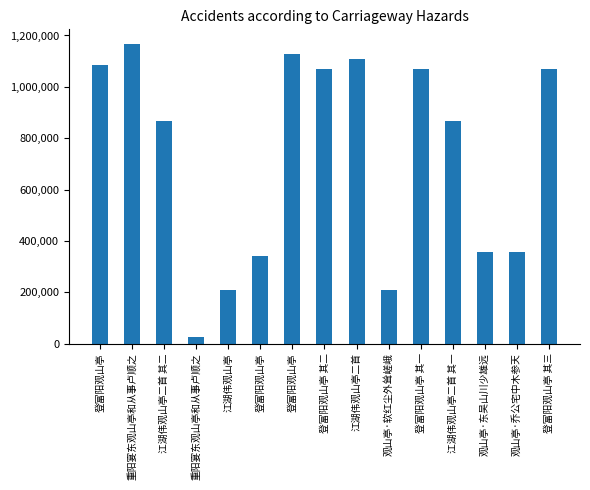

How many categories are shown in the chart?

15